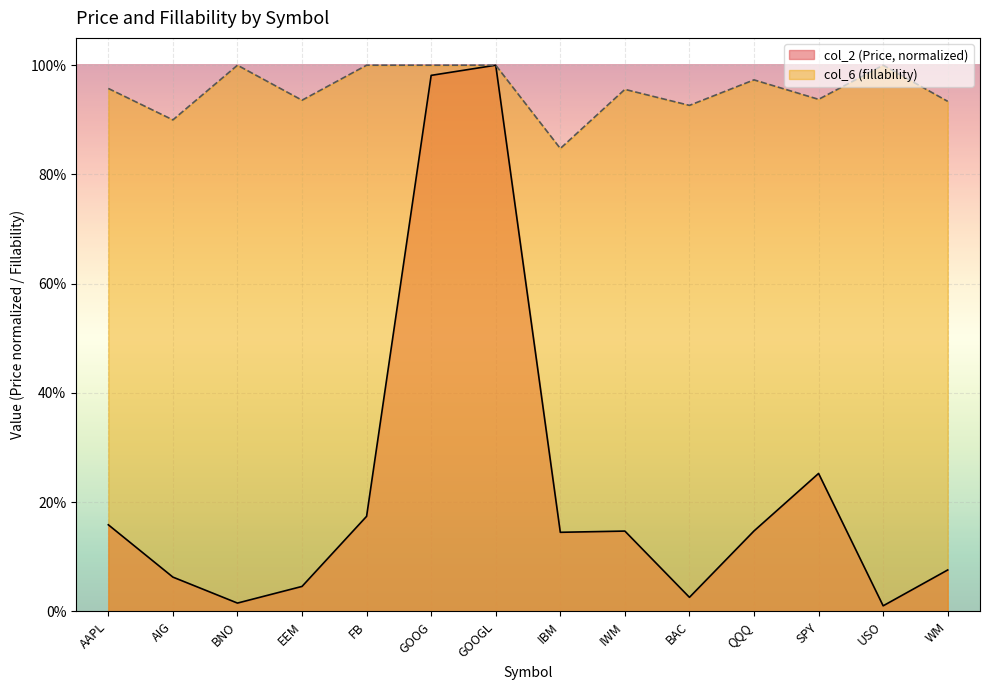

True or false: col_6 (fillability) and col_2 (Price) intersect in this chart.

False